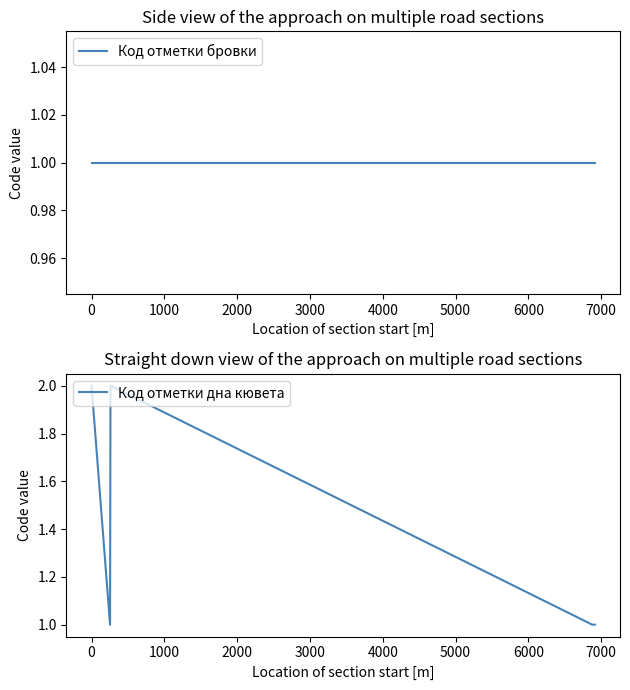

True or false: Код отметки бровки has more than 0 points higher than both neighbors.

False